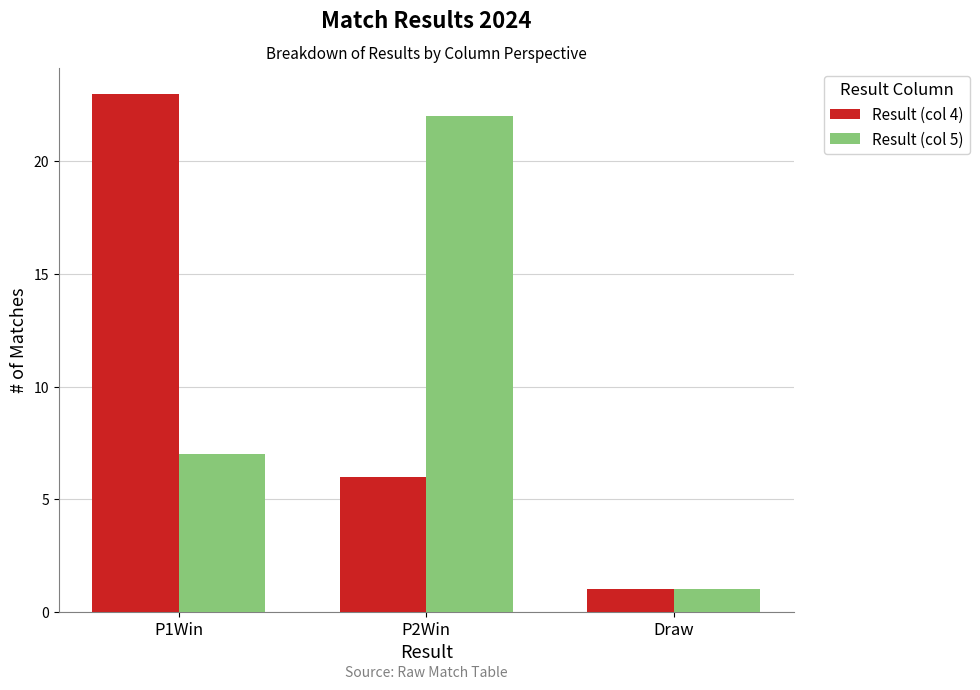

Which category has the lowest value across all series?

Draw